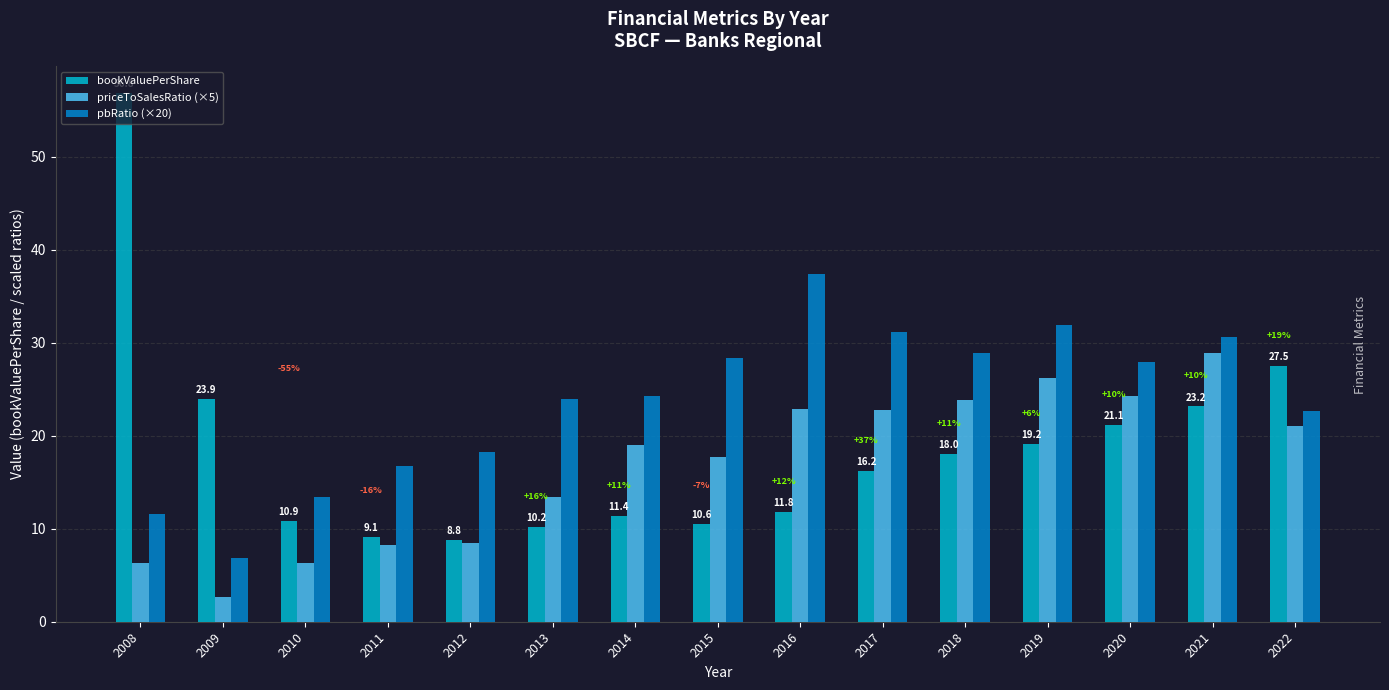

What is the highest value of the bookValuePerShare series?

56.8